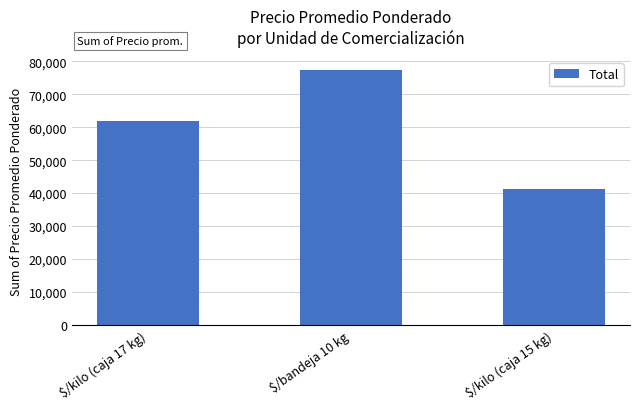

How many values are between 41250 and 77500?

3